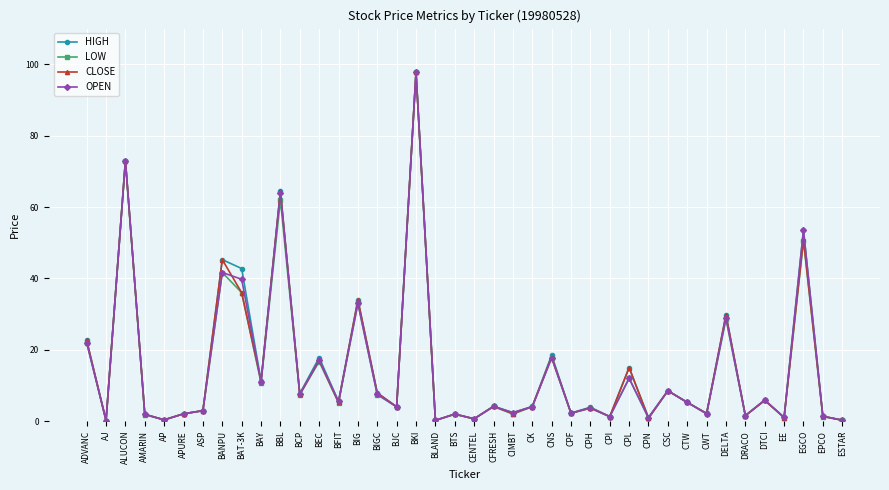

Is the value of LOW at BAT-3K greater than the value of HIGH at BAY?

Yes